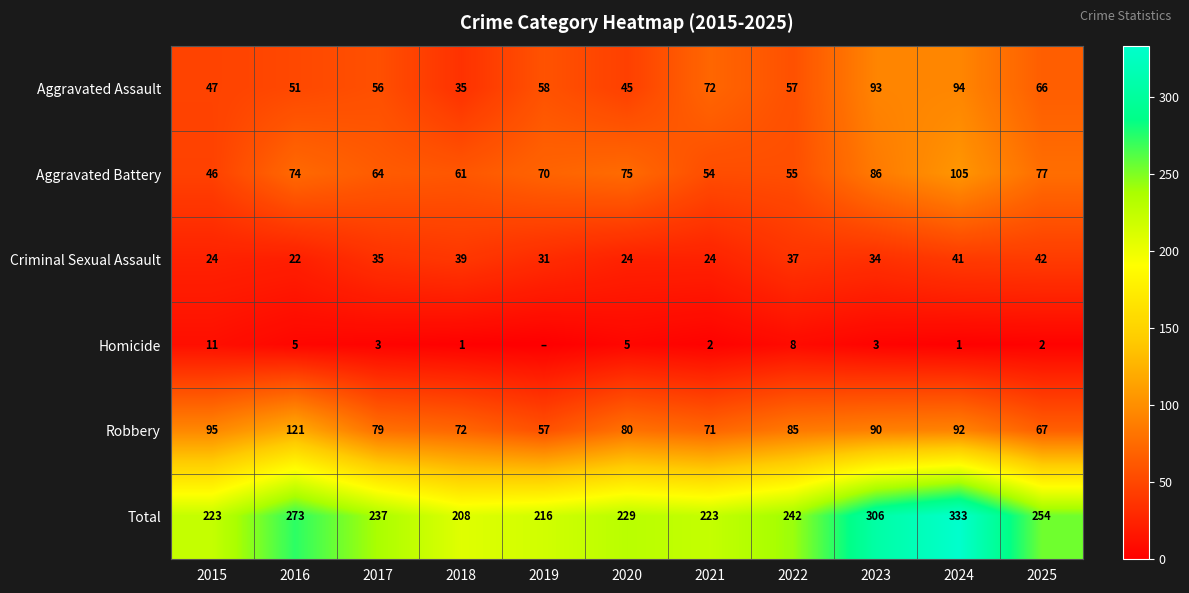

How many data points in Criminal Sexual Assault are less than 34?

5